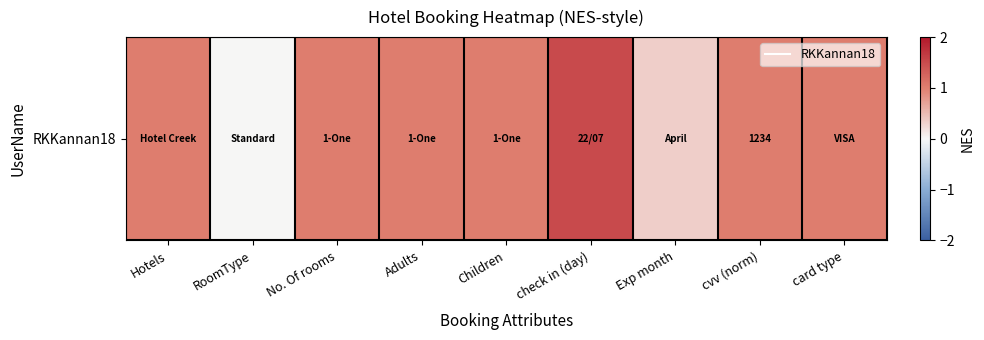

Which label corresponds to the smallest value in the chart?

RoomType